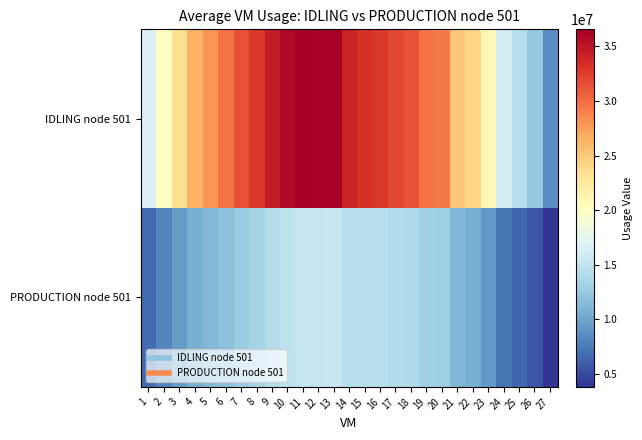

Which label corresponds to the smallest value in the chart?

27